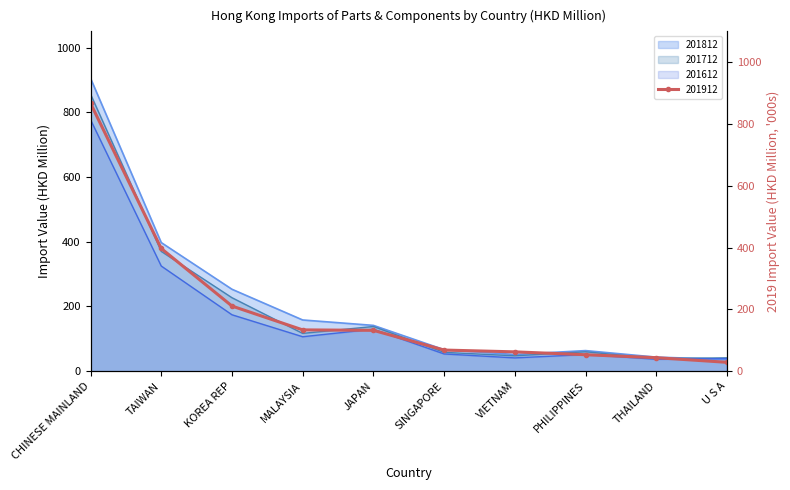

Which series ends up on top after the final intersection of 201612 and 201912?

201612